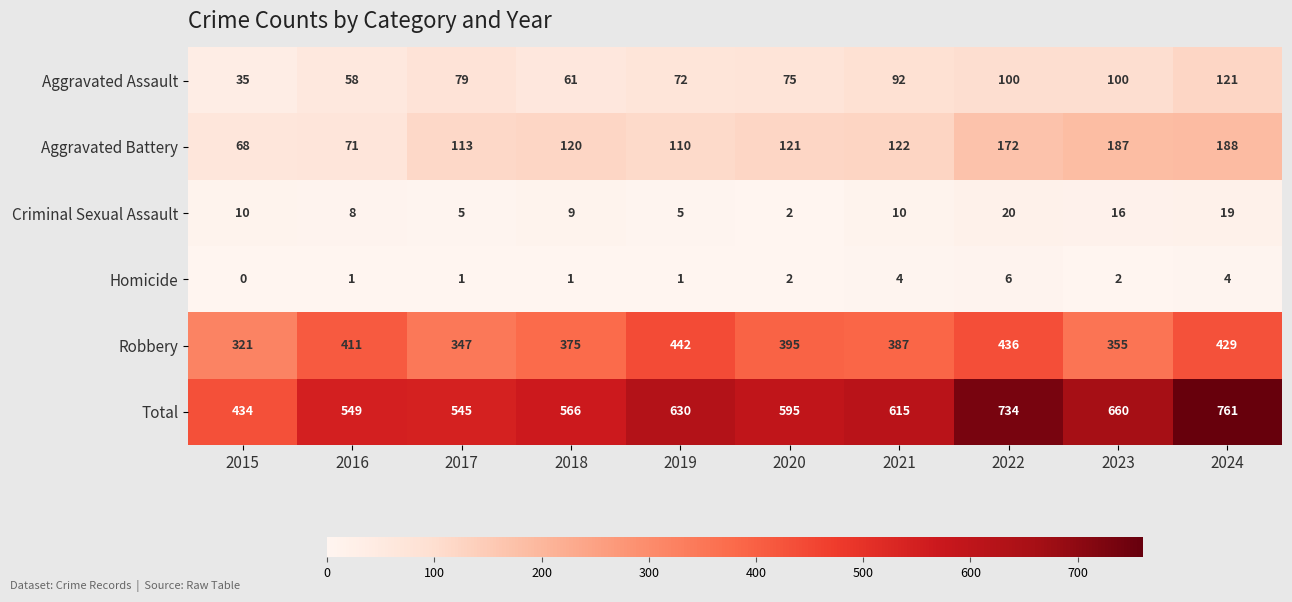

Which category has the lowest value in the Aggravated Assault series?

2015